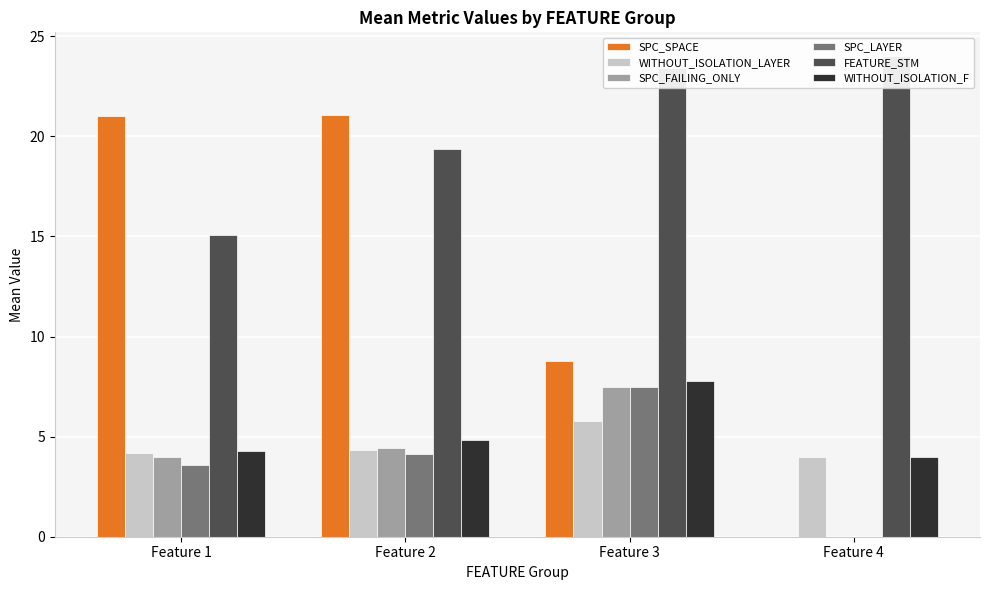

Reading right to left, extract all data points from this chart.

SPC_SPACE: Feature 4=0.0	Feature 3=8.8	Feature 2=21.1	Feature 1=21.0
WITHOUT_ISOLATION_LAYER: Feature 4=4.0	Feature 3=5.8	Feature 2=4.3	Feature 1=4.2
SPC_FAILING_ONLY: Feature 4=0.0	Feature 3=7.5	Feature 2=4.4	Feature 1=4.0
SPC_LAYER: Feature 4=0.0	Feature 3=7.5	Feature 2=4.1	Feature 1=3.6
FEATURE_STM: Feature 4=24.0	Feature 3=23.4	Feature 2=19.4	Feature 1=15.1
WITHOUT_ISOLATION_F: Feature 4=4.0	Feature 3=7.8	Feature 2=4.8	Feature 1=4.3